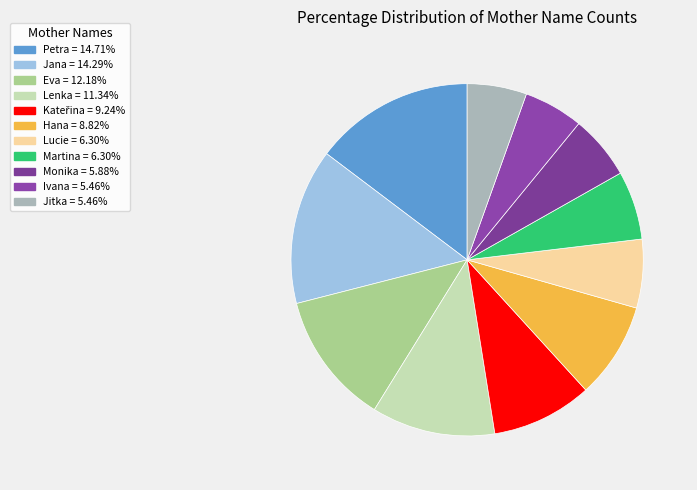

Does Eva represent more than half of the total?

No